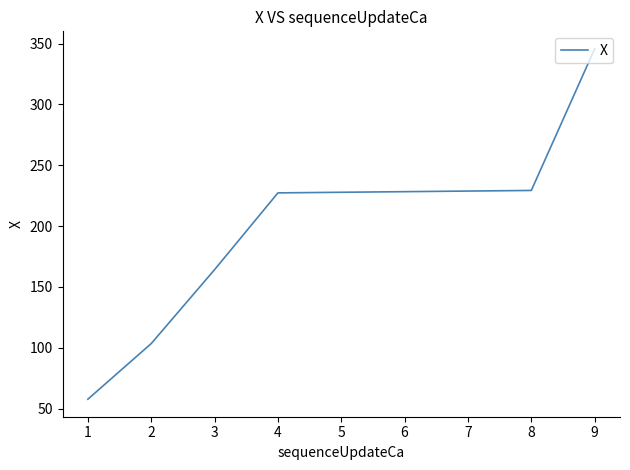

The value at 2 is 29.2. True or false?

False